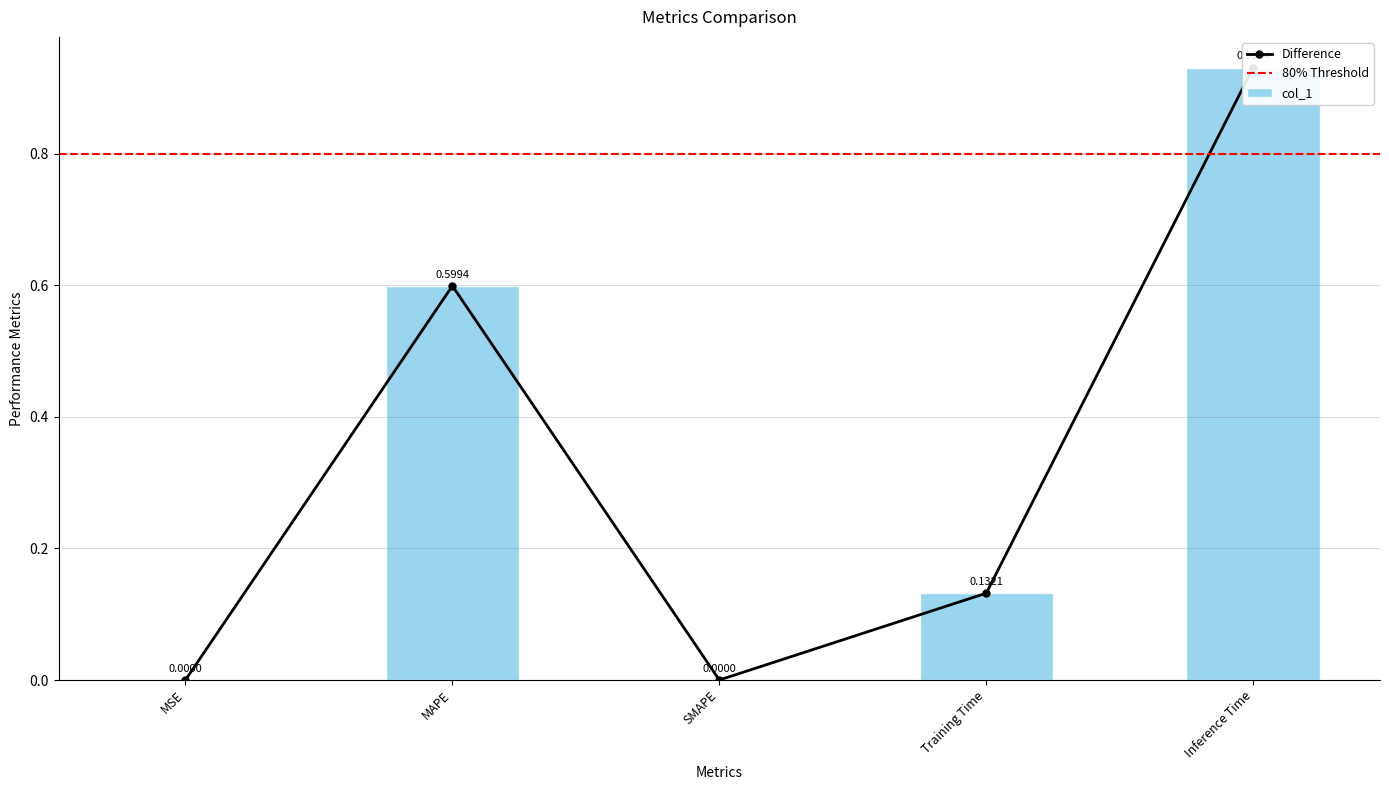

Does the chart contain stacked bars?

No